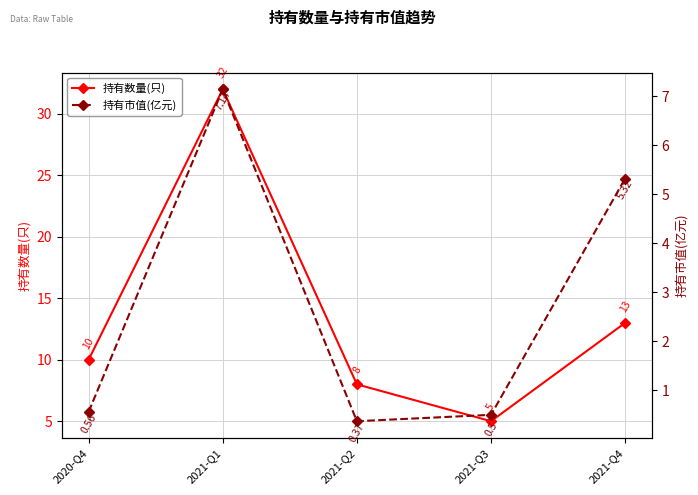

True or false: 持有市值(亿元) and 持有数量(只) cross at least once.

False